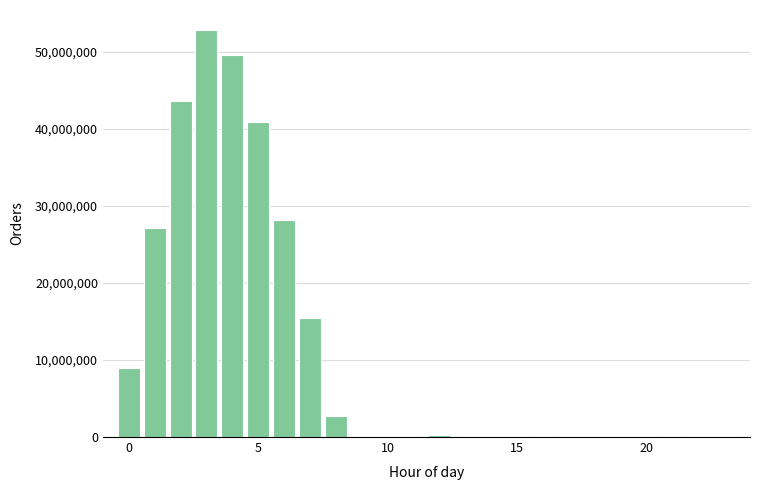

Read against the x-axis, roughly where is the centre of the tallest bar?

3.0